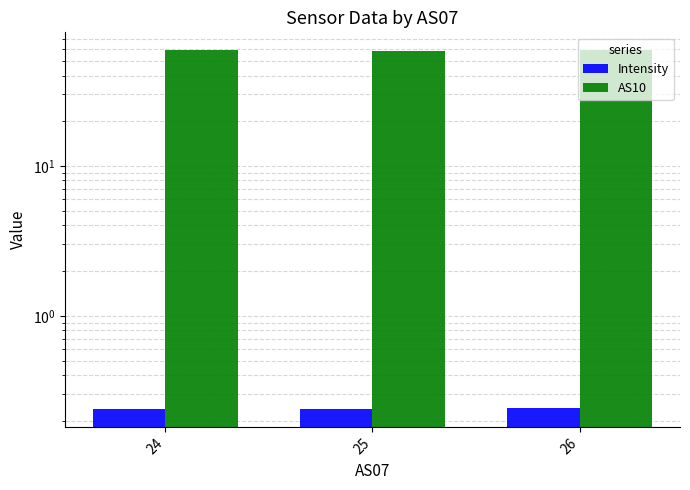

At which category does the chart reach its minimum across all series?

25